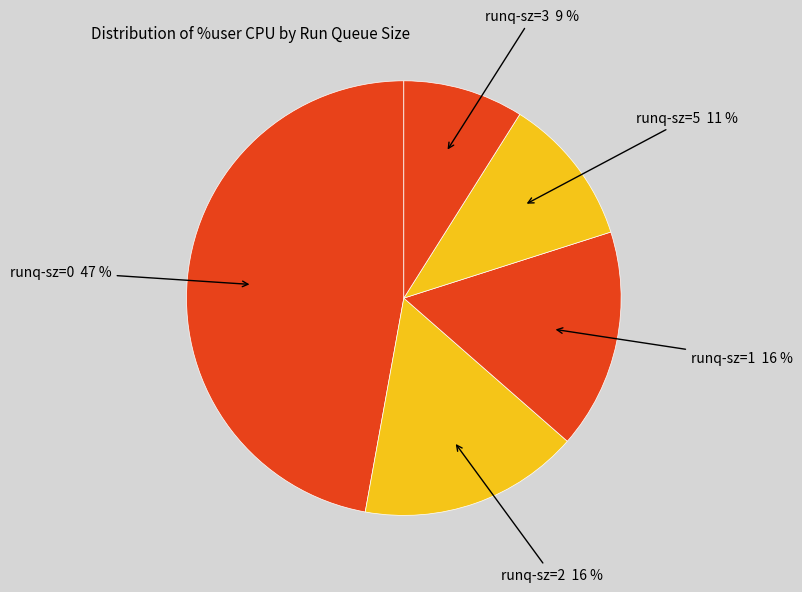

Is runq-sz=0 the majority of the pie?

No